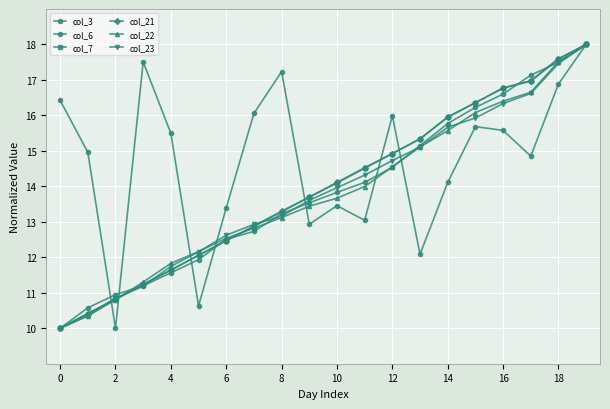

How many distinct data groups are displayed?

6